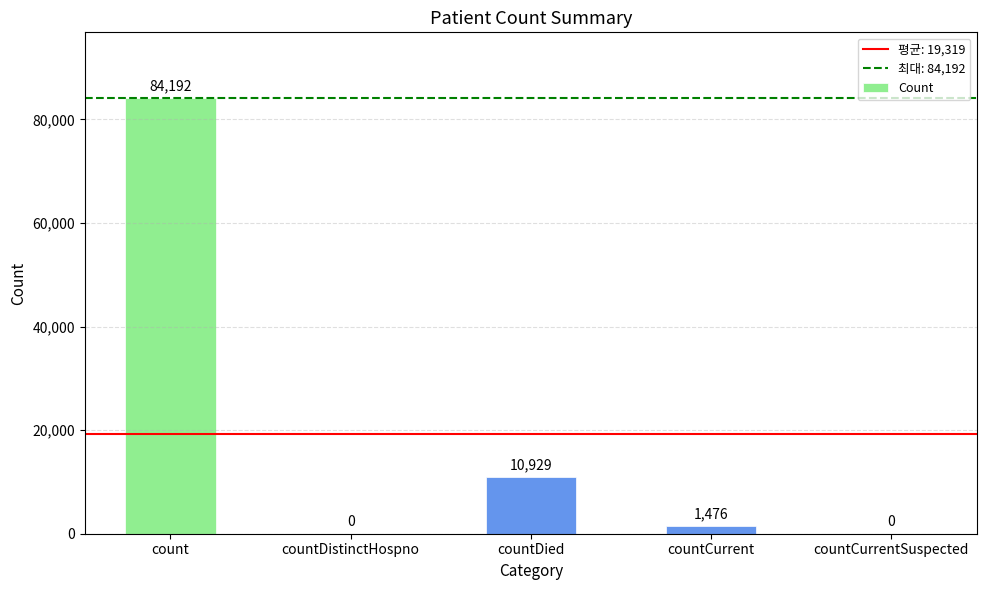

Count the number of data series in this chart.

1